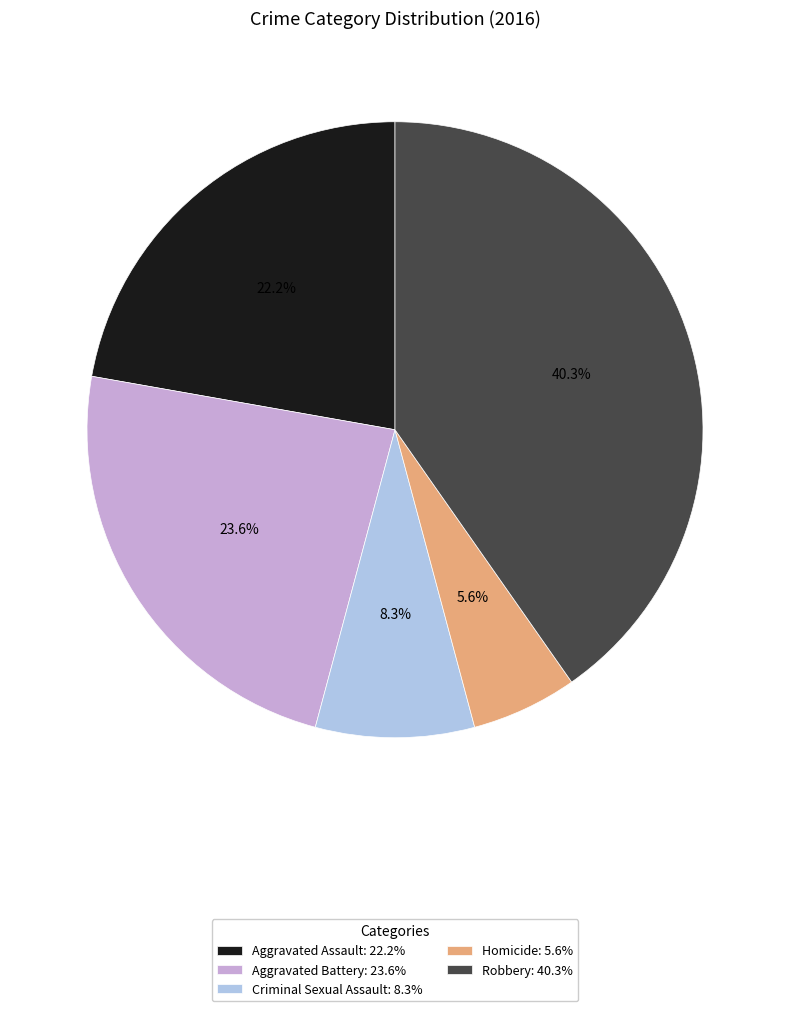

How many slices are in this pie chart?

5